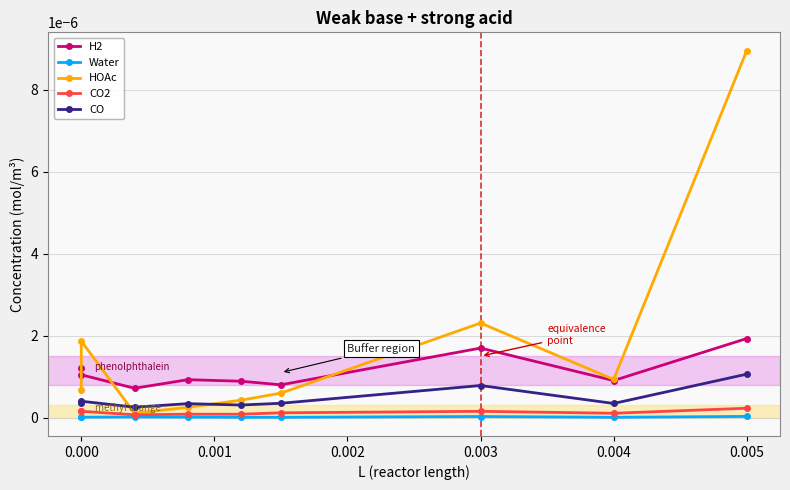

Which series has the widest spread of values?

HOAc